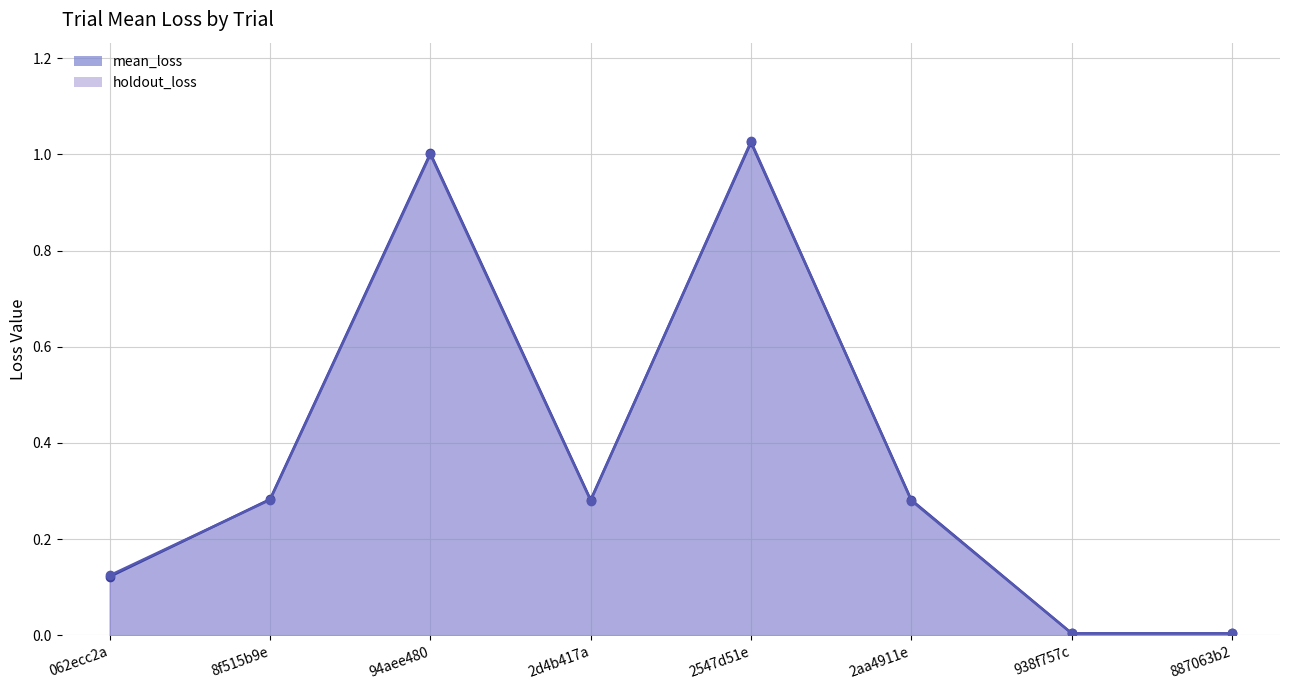

Is the value of mean_loss_line at 887063b2 greater than the value of holdout_loss_line at 2aa4911e?

No